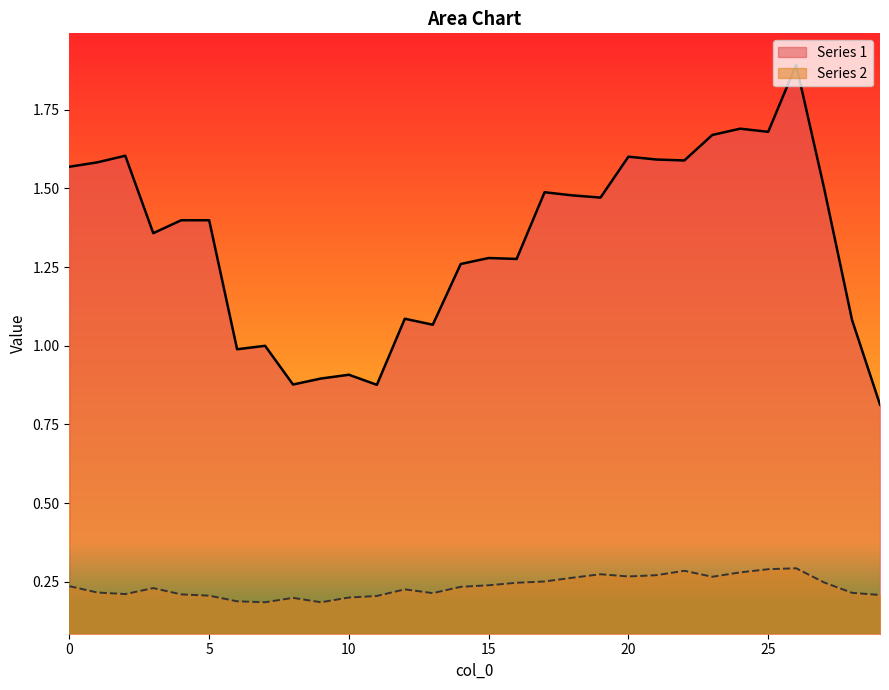

True or false: Series 1 and Series 2 intersect in this chart.

False